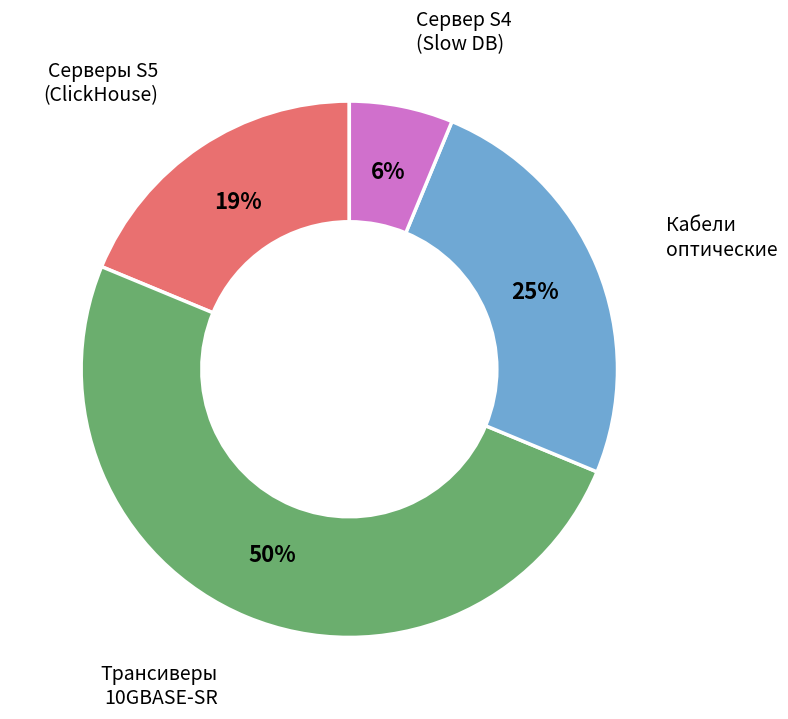

To the nearest percent, what is the difference between the largest and smallest slice percentages?

44%